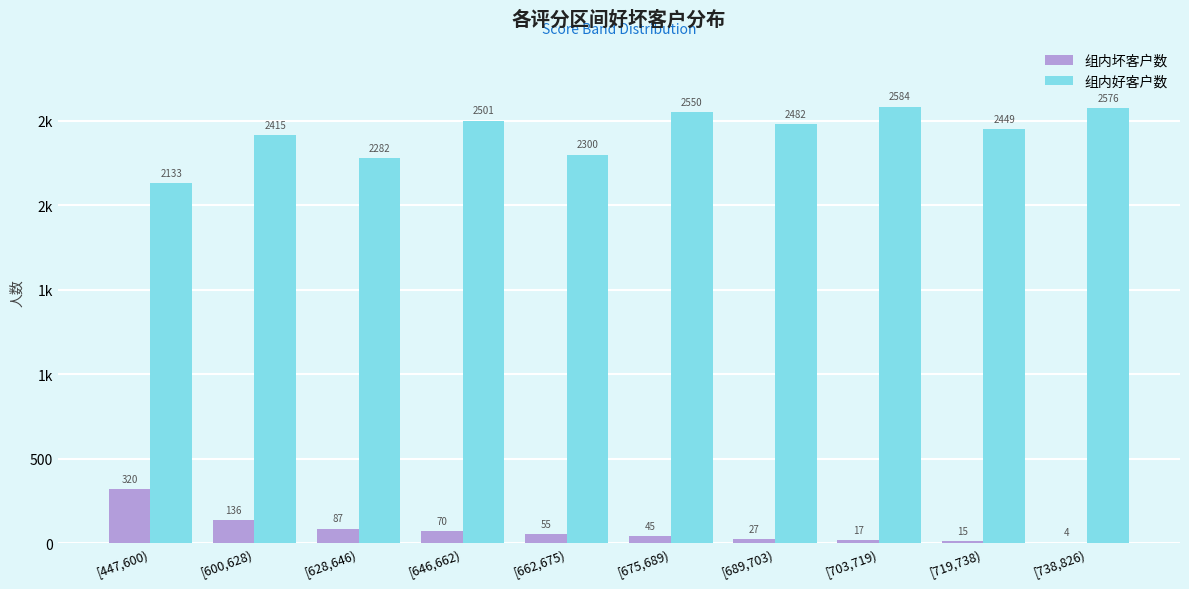

Rank the series by their average value, from highest to lowest.

组内好客户数, 组内坏客户数